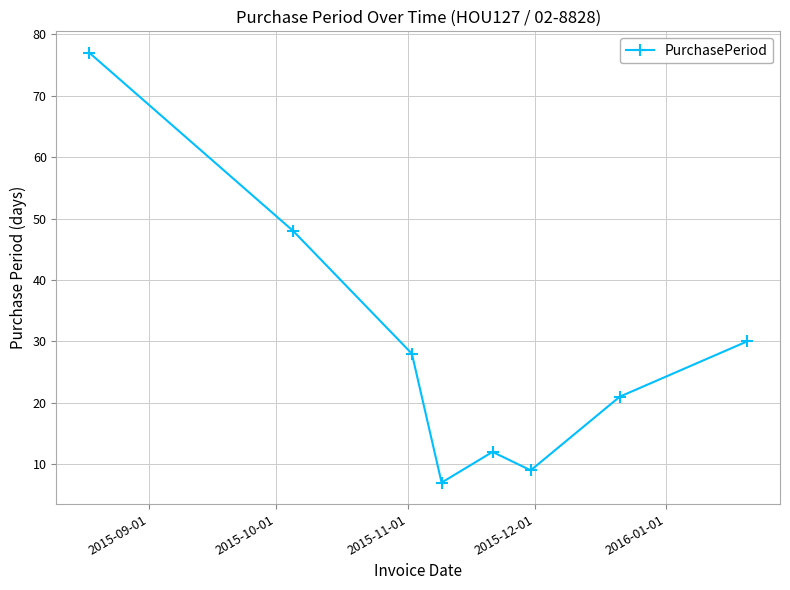

How many points are lower than both their immediate neighbors (excluding endpoints)?

2